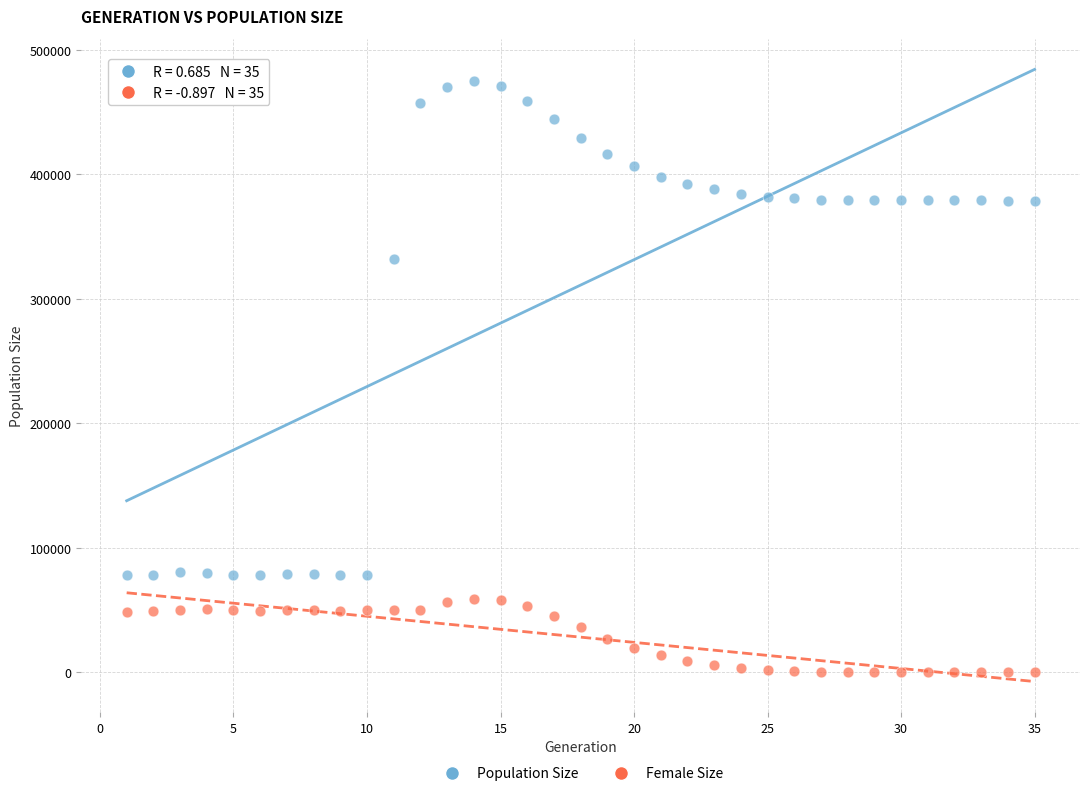

What is the X range (max minus min) for the scatter plot?

34